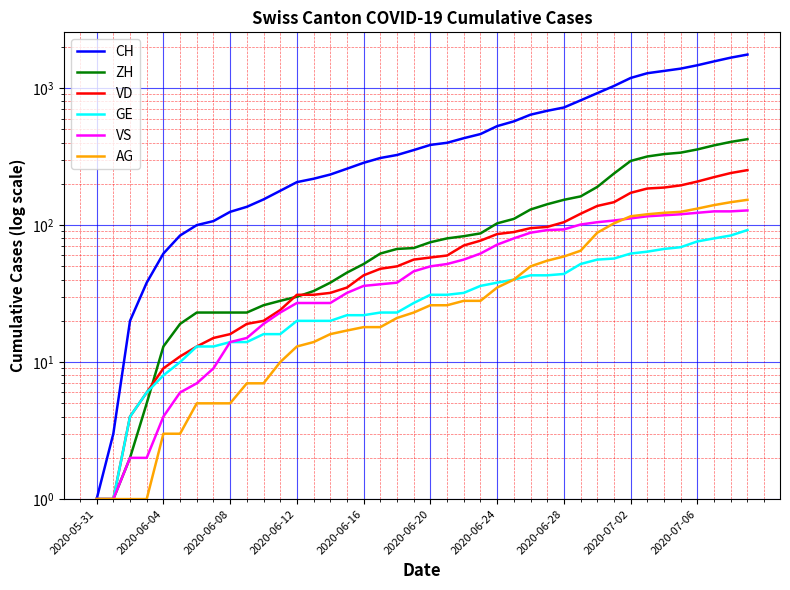

What is the difference between the CH values at 26 and 21?

241